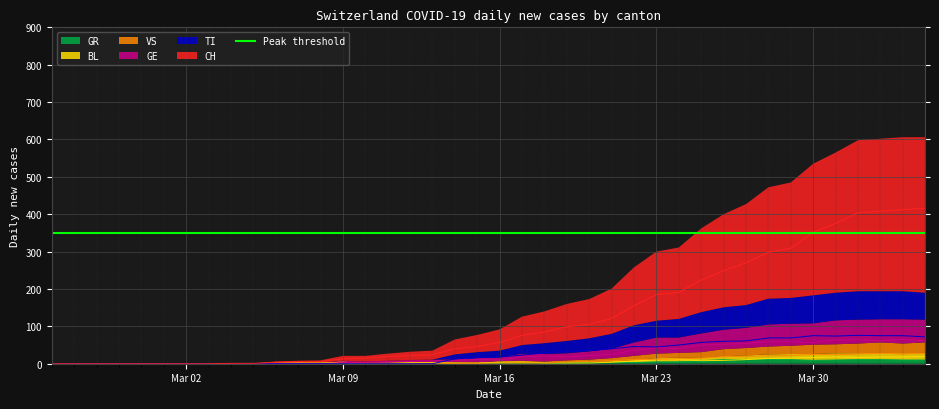

Reading left to right, list all the values displayed in this chart.

CH: 0	0	0	0	0	0	0	0	1	1	4	6	6	13	15	19	22	24	40	46	57	76	85	99	105	121	155	185	191	224	249	270	298	309	352	375	404	408	412	416
TI: 0	0	0	0	0	0	0	0	0	0	0	0	0	0	0	0	0	0	13	16	18	23	29	33	35	40	46	45	50	57	60	61	69	69	75	74	76	75	75	72
GE: 0	0	0	0	0	0	0	0	0	0	0	0	0	3	4	6	6	7	8	12	10	19	20	19	22	25	36	43	41	50	52	54	59	59	57	64	64	62	65	61
VS: 0	0	0	0	0	0	0	0	0	0	0	0	1	1	1	1	1	1	1	1	2	2	2	5	6	8	11	12	13	15	19	20	21	22	25	24	26	28	26	28
BL: 0	0	0	0	0	0	0	0	0	0	2	2	2	4	1	1	3	3	2	2	4	5	2	2	2	4	7	10	11	8	9	11	14	15	17	18	17	18	18	19
GR: 0	0	0	0	0	0	0	0	0	0	0	0	0	0	0	0	0	0	1	0	1	1	2	2	3	3	3	5	5	8	11	11	11	11	9	10	11	11	10	10